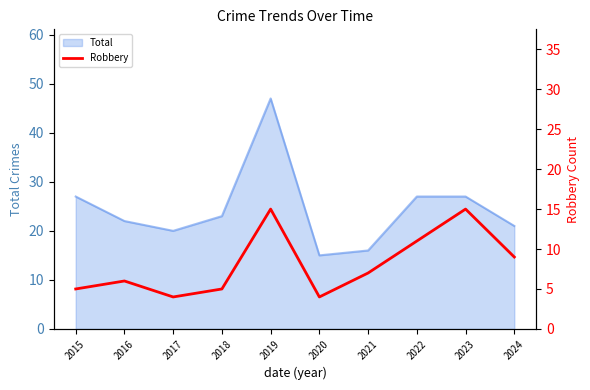

Reading right to left, extract all data points from this chart.

9	15	11	7	4	15	5	4	6	5